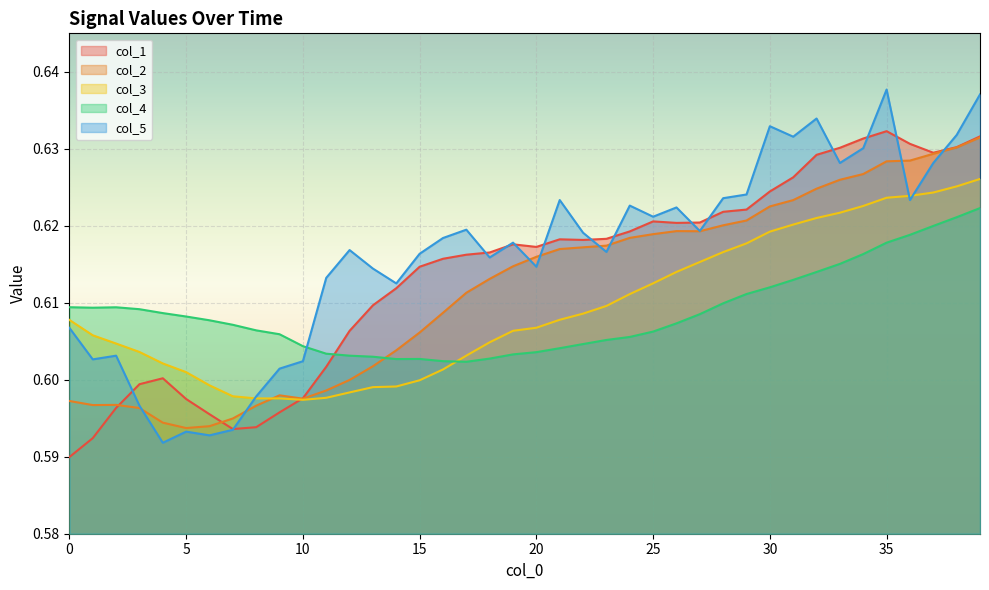

Reading right to left, list all the values displayed in this chart.

col_1: 0.6	0.6	0.6	0.6	0.6	0.6	0.6	0.6	0.6	0.6	0.6	0.6	0.6	0.6	0.6	0.6	0.6	0.6	0.6	0.6	0.6	0.6	0.6	0.6	0.6	0.6	0.6	0.6	0.6	0.6	0.6	0.6	0.6	0.6	0.6	0.6	0.6	0.6	0.6	0.6
col_2: 0.6	0.6	0.6	0.6	0.6	0.6	0.6	0.6	0.6	0.6	0.6	0.6	0.6	0.6	0.6	0.6	0.6	0.6	0.6	0.6	0.6	0.6	0.6	0.6	0.6	0.6	0.6	0.6	0.6	0.6	0.6	0.6	0.6	0.6	0.6	0.6	0.6	0.6	0.6	0.6
col_3: 0.6	0.6	0.6	0.6	0.6	0.6	0.6	0.6	0.6	0.6	0.6	0.6	0.6	0.6	0.6	0.6	0.6	0.6	0.6	0.6	0.6	0.6	0.6	0.6	0.6	0.6	0.6	0.6	0.6	0.6	0.6	0.6	0.6	0.6	0.6	0.6	0.6	0.6	0.6	0.6
col_4: 0.6	0.6	0.6	0.6	0.6	0.6	0.6	0.6	0.6	0.6	0.6	0.6	0.6	0.6	0.6	0.6	0.6	0.6	0.6	0.6	0.6	0.6	0.6	0.6	0.6	0.6	0.6	0.6	0.6	0.6	0.6	0.6	0.6	0.6	0.6	0.6	0.6	0.6	0.6	0.6
col_5: 0.6	0.6	0.6	0.6	0.6	0.6	0.6	0.6	0.6	0.6	0.6	0.6	0.6	0.6	0.6	0.6	0.6	0.6	0.6	0.6	0.6	0.6	0.6	0.6	0.6	0.6	0.6	0.6	0.6	0.6	0.6	0.6	0.6	0.6	0.6	0.6	0.6	0.6	0.6	0.6